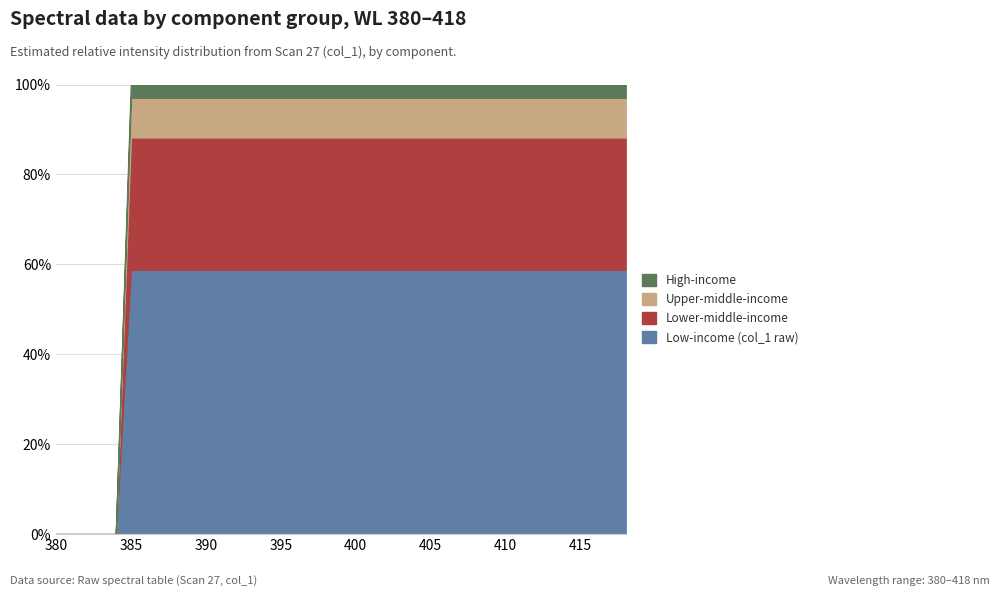

How many lines are shown in the chart?

4